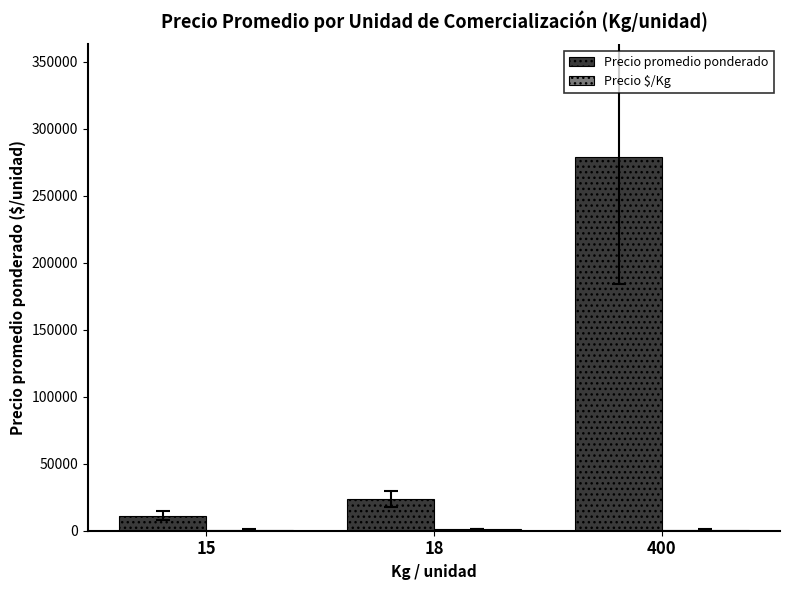

Which series has the largest total across all categories?

Precio promedio ponderado